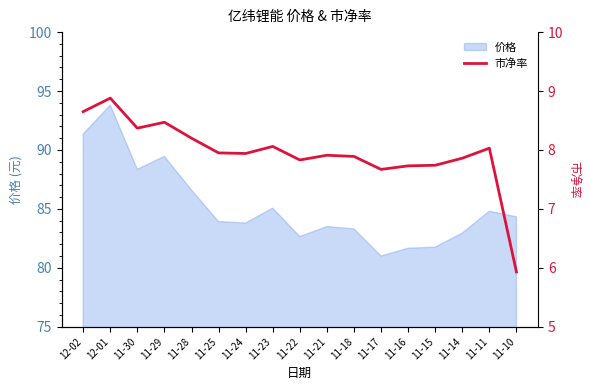

The 价格 series shows 91.3 at 12-02. True or false?

True